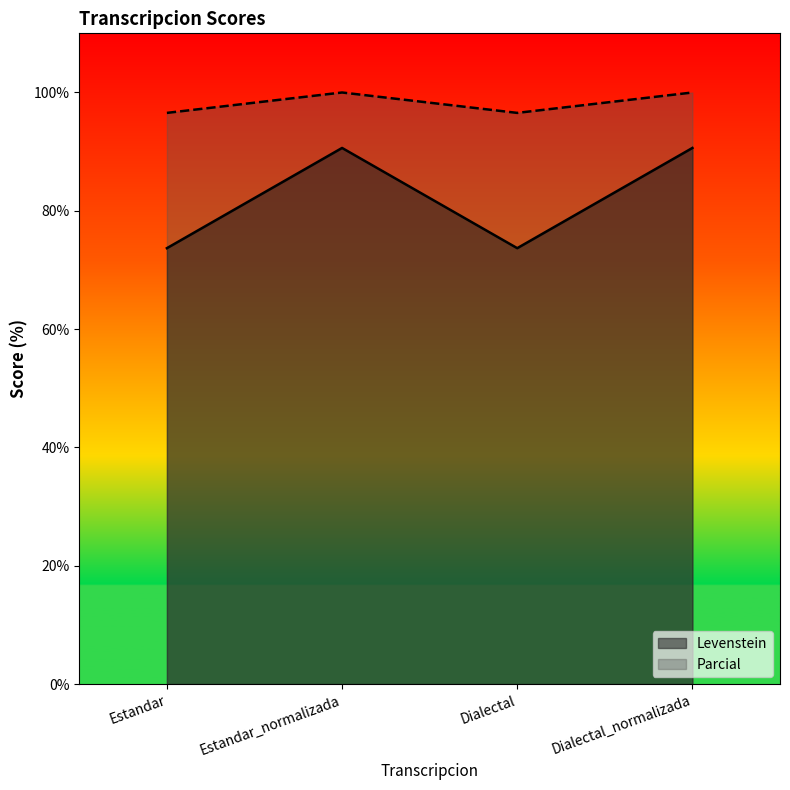

What is the label of the 2nd point from the right?

Dialectal